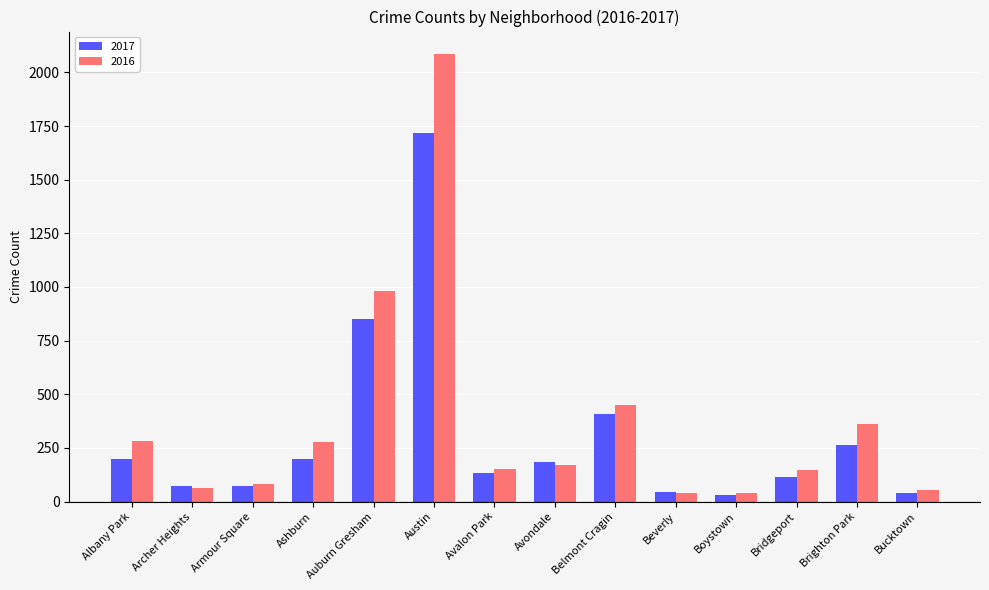

The value of 2016 at Austin is 2086. True or false?

True